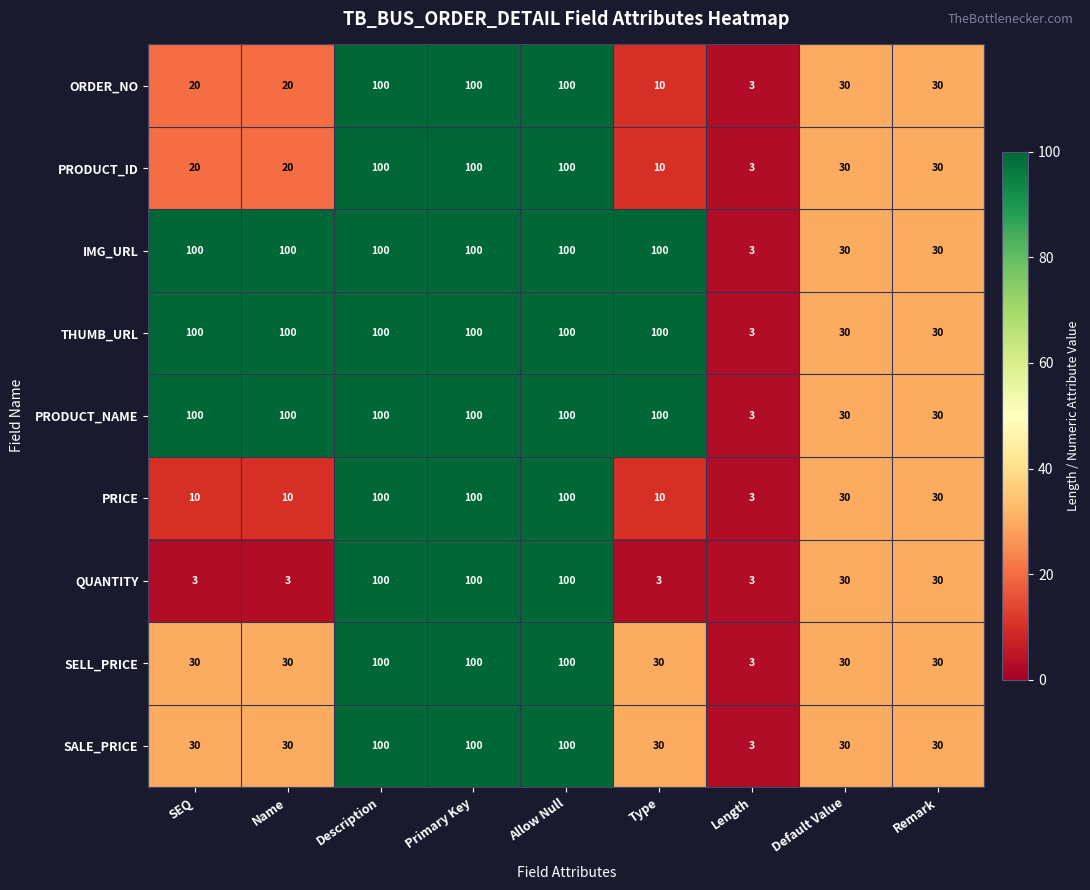

Is it true that IMG_URL equals 100 at Name?

True